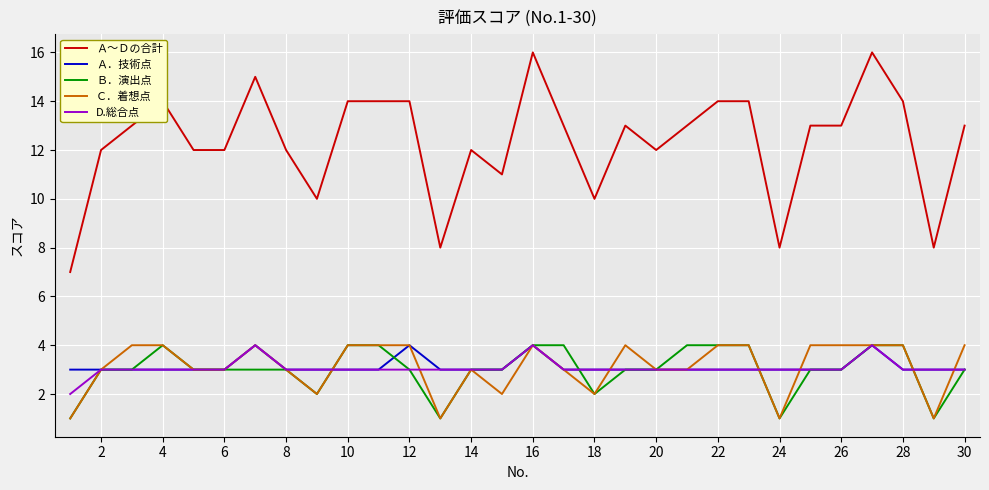

Count the Ｃ．着想点 values in the range 3 to 4.

23